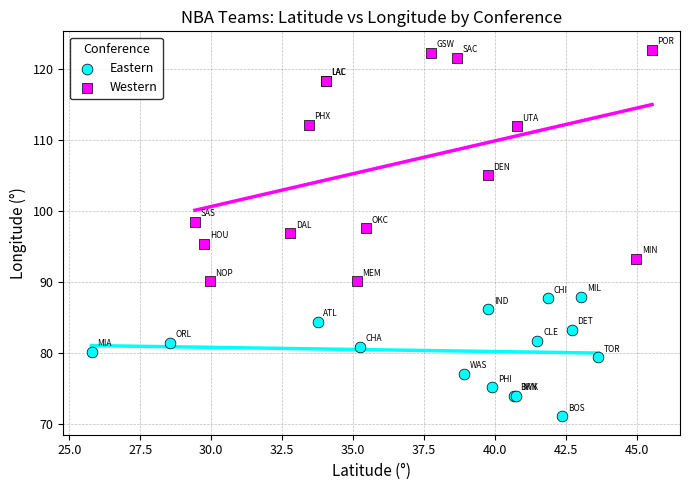

Which series contains the highest Y value?

Western